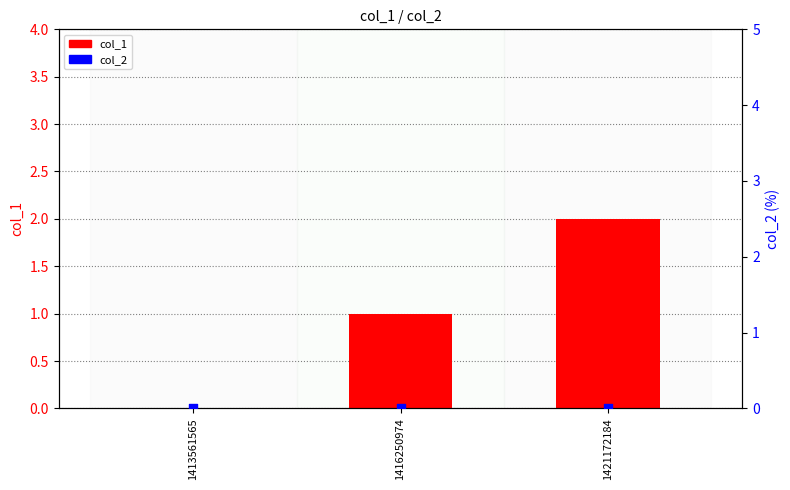

Which series has the largest total across all categories?

col_1